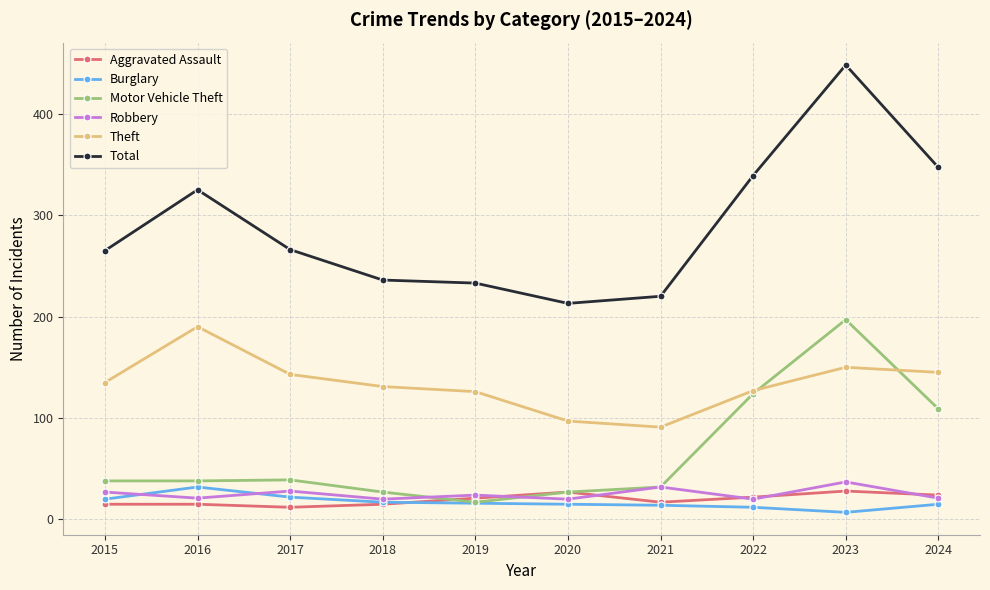

Which series has the largest total across all categories?

Total